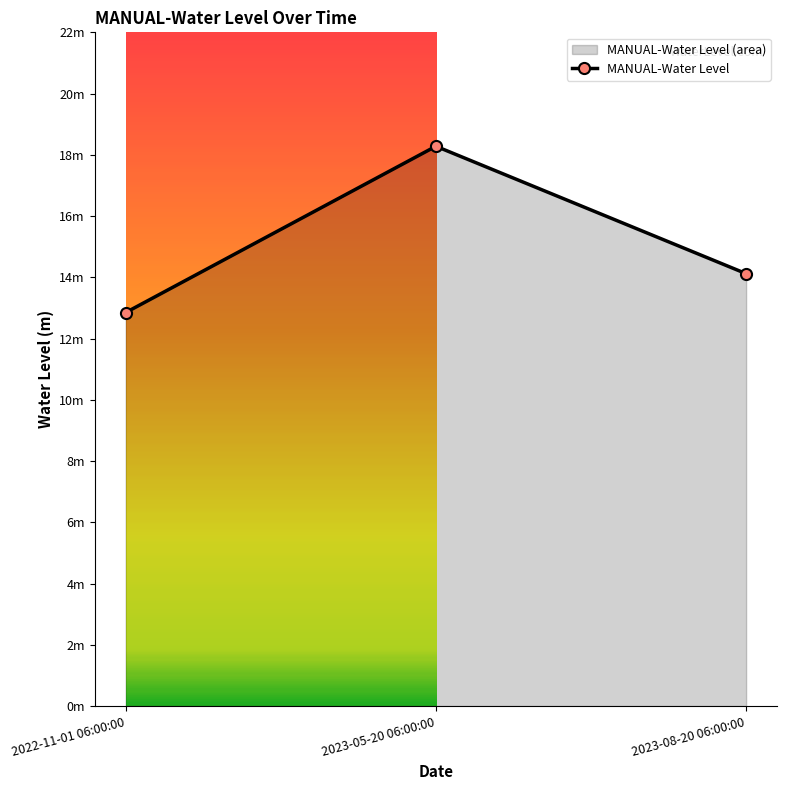

Where does the data first go above 14?

2023-05-20 06:00:00